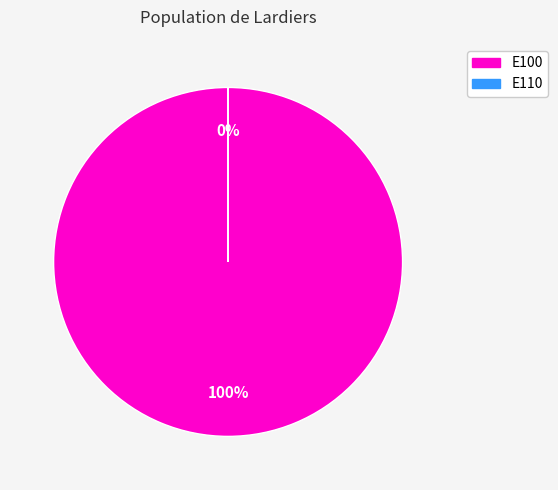

Which category accounts for the majority?

E100